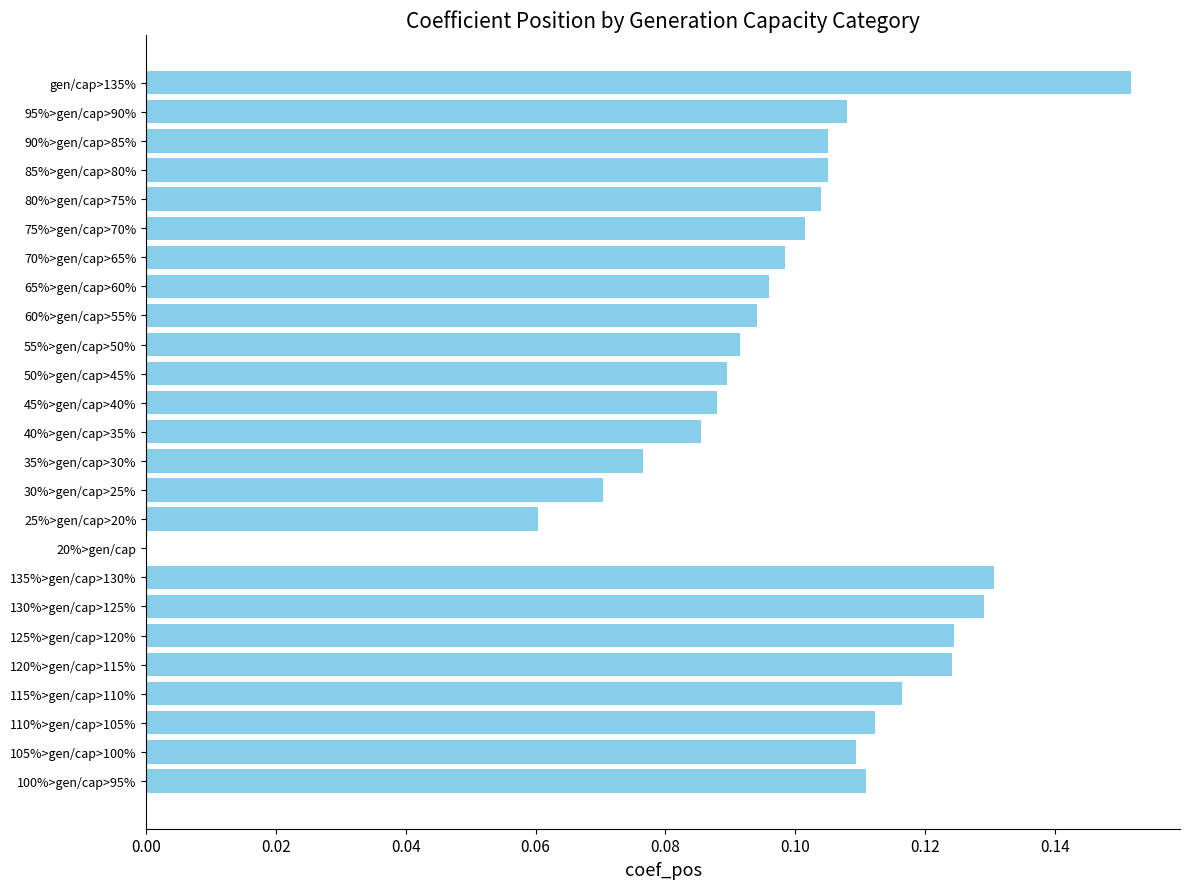

Between 125%>gen/cap>120% and 30%>gen/cap>25%, which is larger?

125%>gen/cap>120%